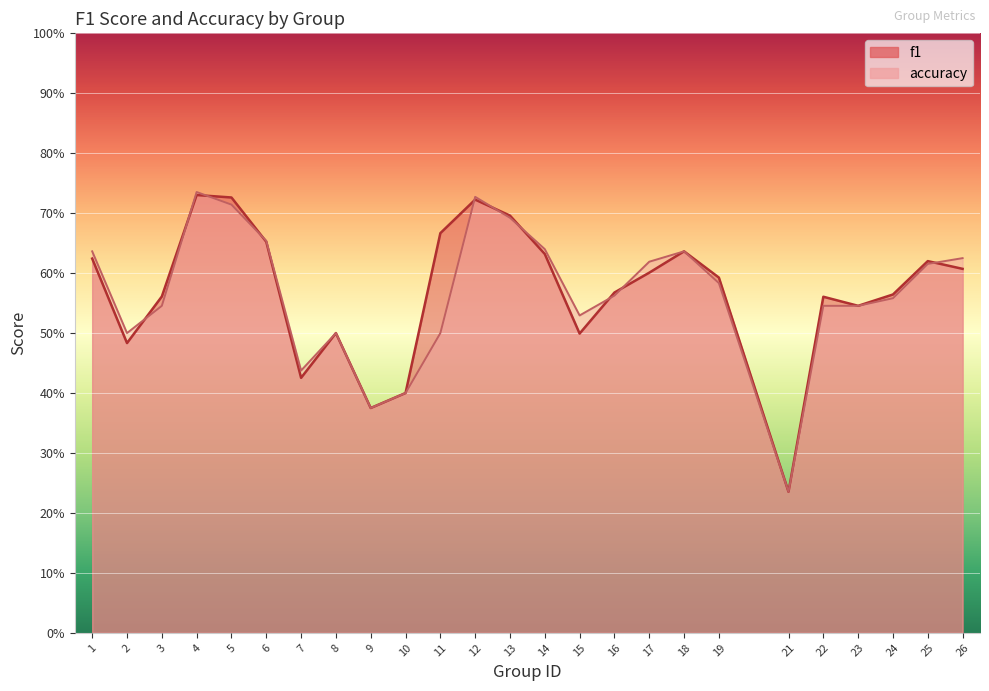

At which label is f1 closest to 0?

21